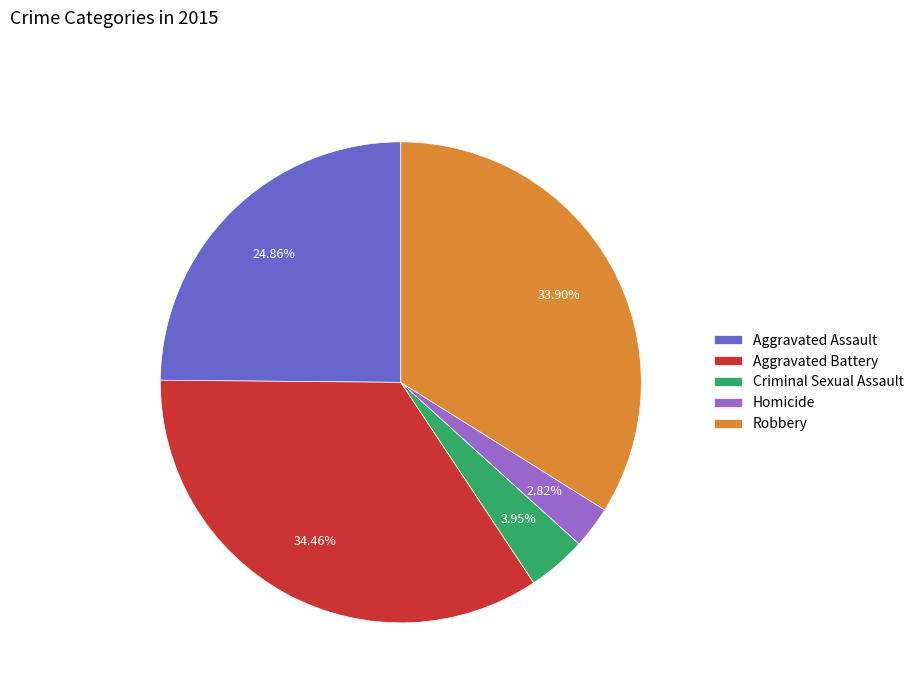

What percentage is the Aggravated Battery slice, to the nearest percent?

34%